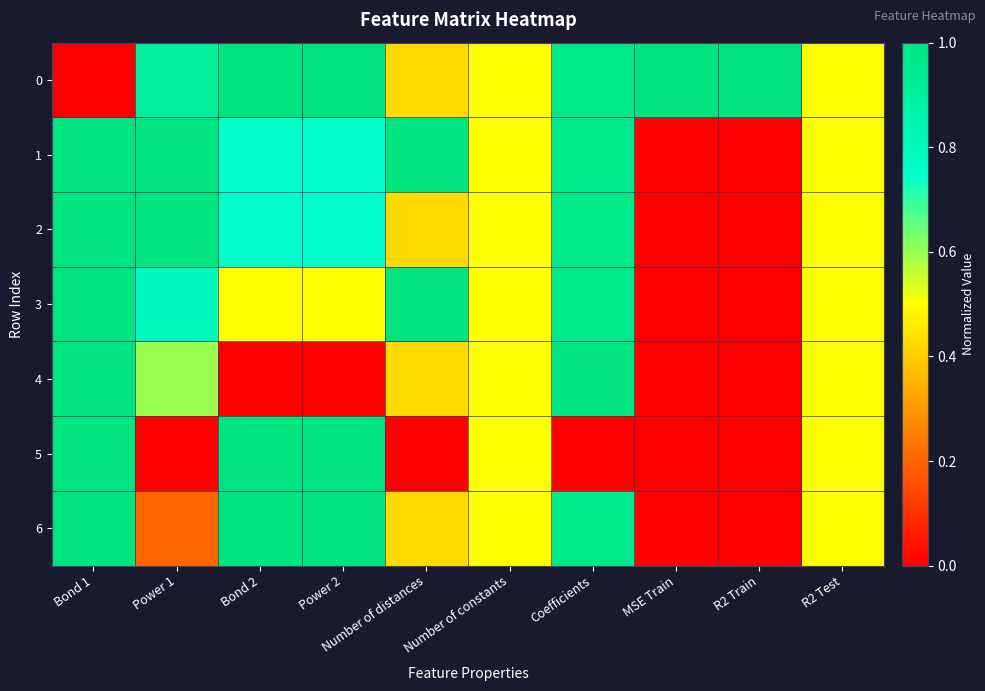

Between Power 2 and Number of distances, which series saw the biggest shift?

5